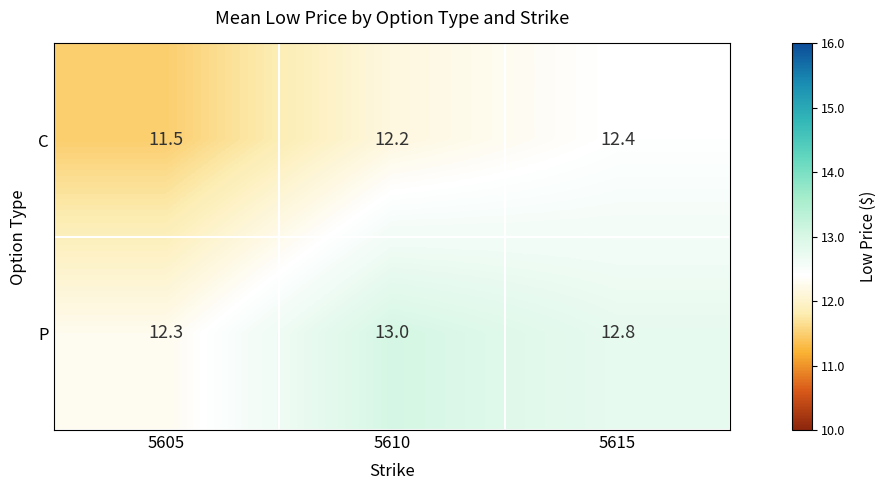

List the series in order of their overall mean, highest first.

P, C